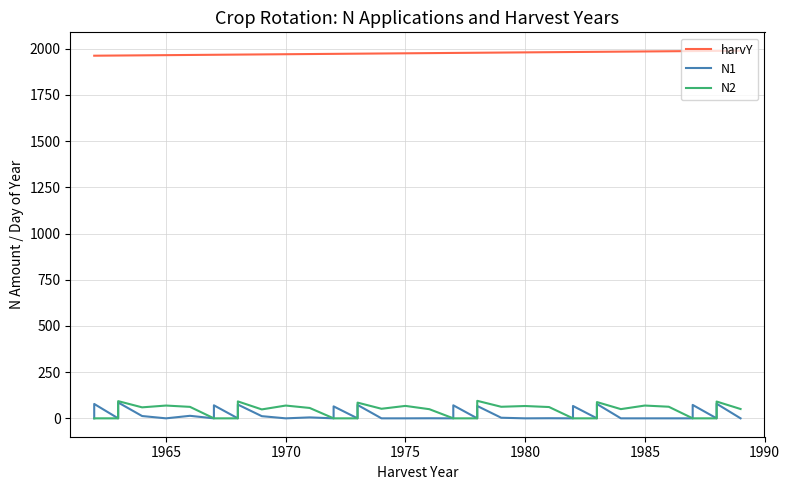

What is the total value across all series at 1980?

2036.0